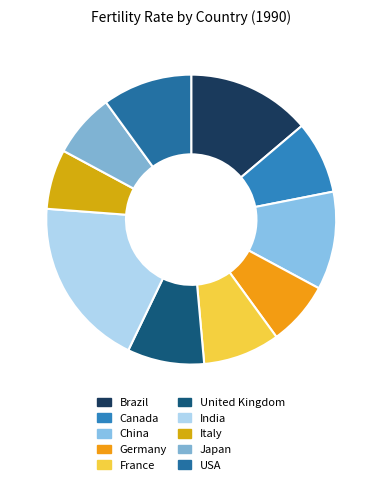

How much of the chart is everything except Germany?

92.9%